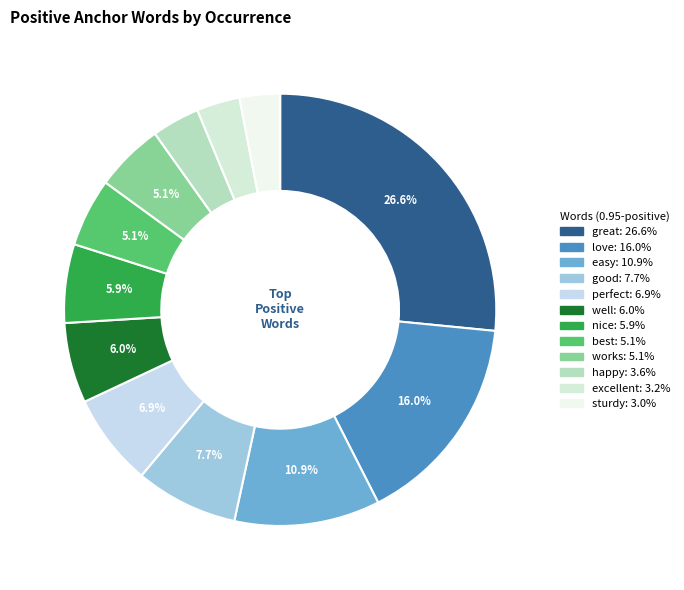

How many segments does this pie chart have?

12